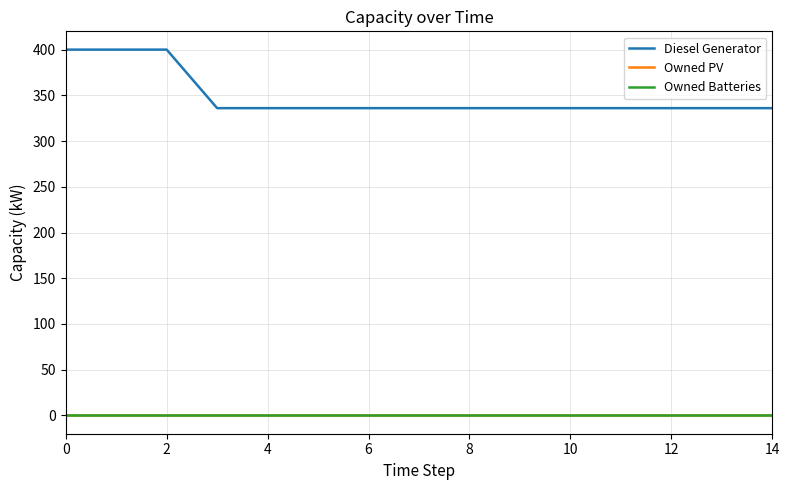

Does the chart display data point markers on the line(s)?

No